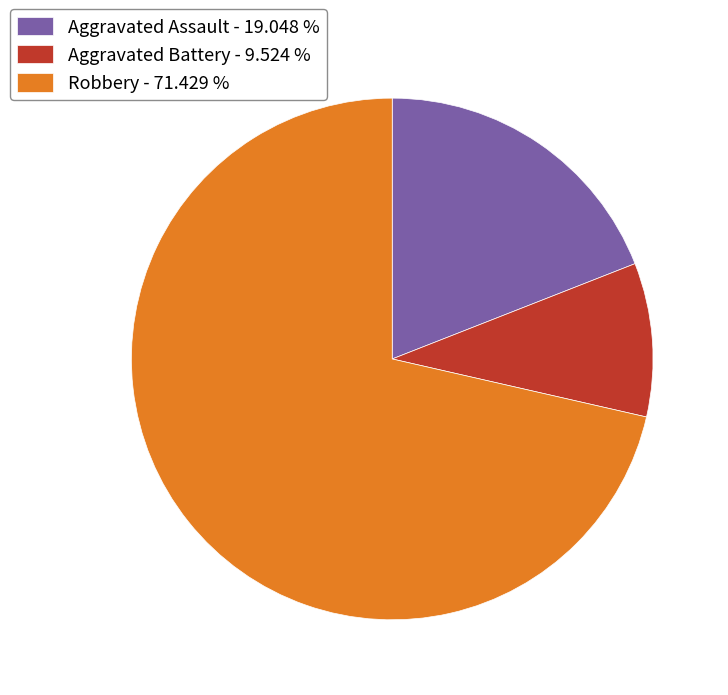

Combined, do Aggravated Assault - 19.048 % and Robbery - 71.429 % account for over 50%?

Yes